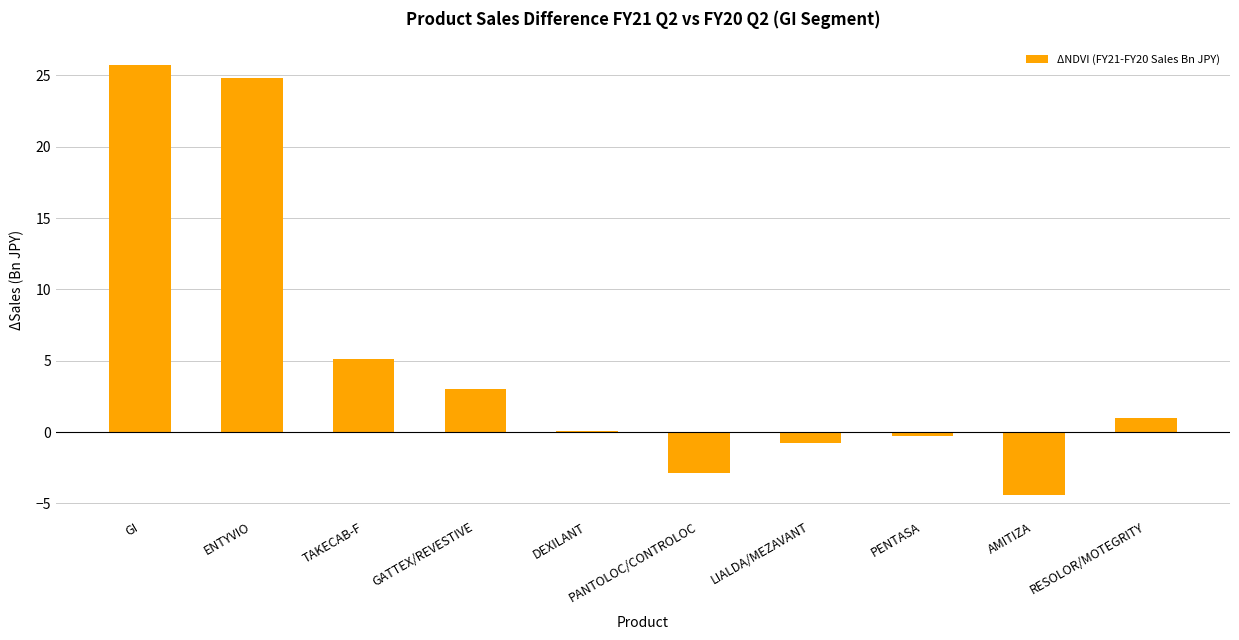

Rank the categories by value from lowest to highest.

AMITIZA, PANTOLOC/CONTROLOC, LIALDA/MEZAVANT, PENTASA, DEXILANT, RESOLOR/MOTEGRITY, GATTEX/REVESTIVE, TAKECAB-F, ENTYVIO, GI